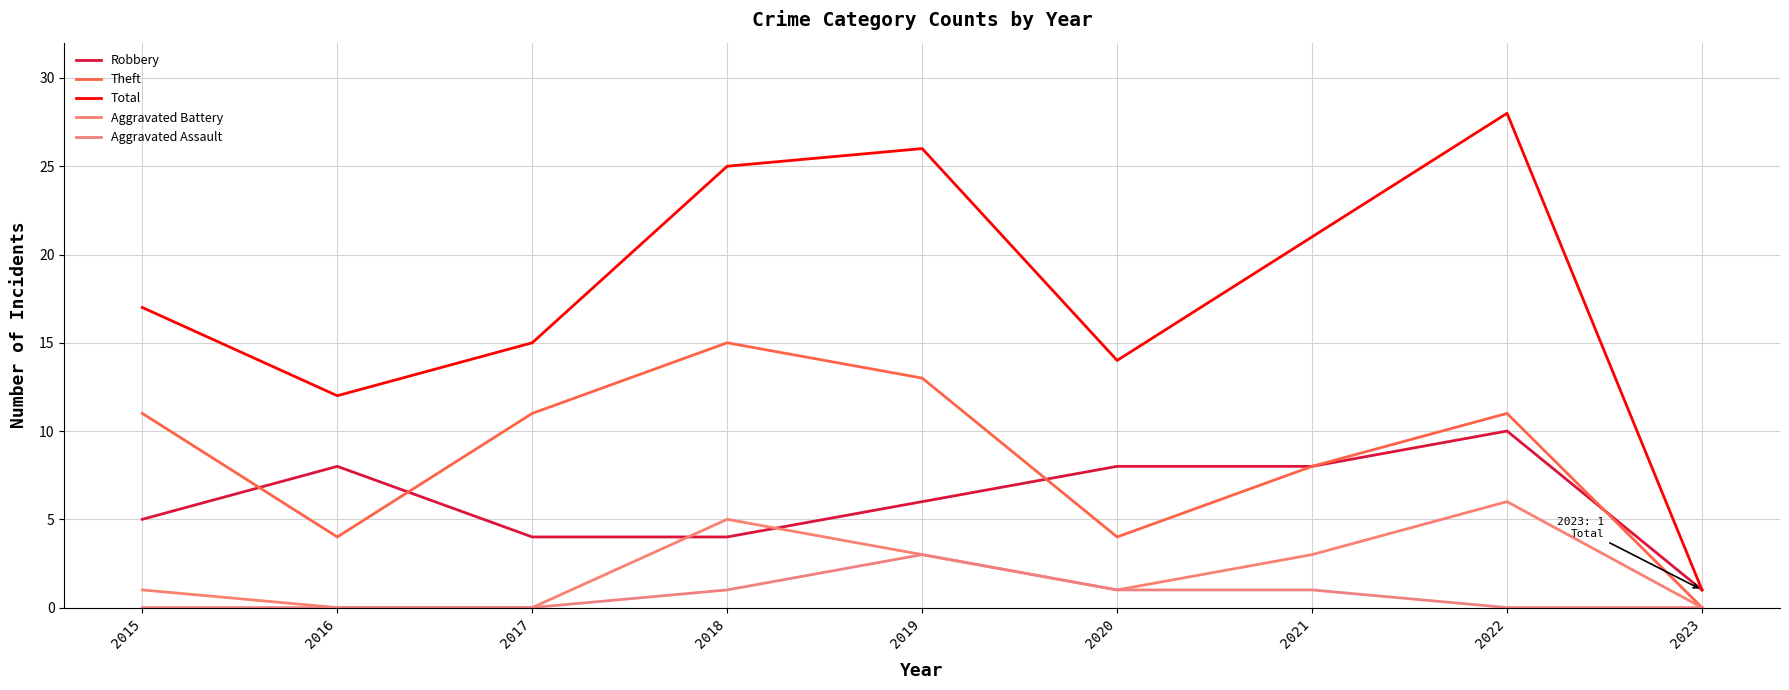

What is the spread (max minus min) of values at 2017?

15